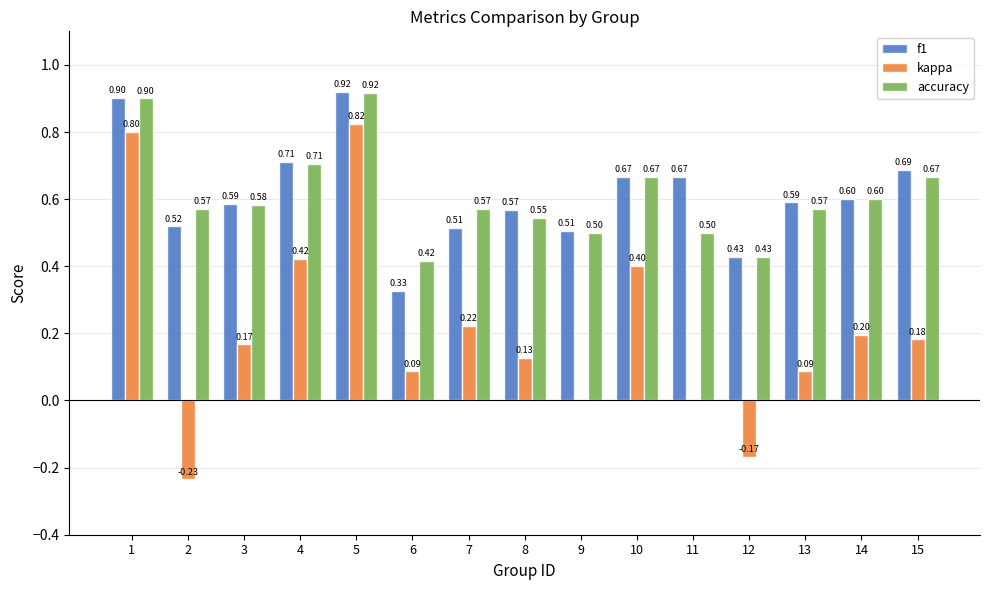

Is it true that kappa equals 0.2 at 15?

True